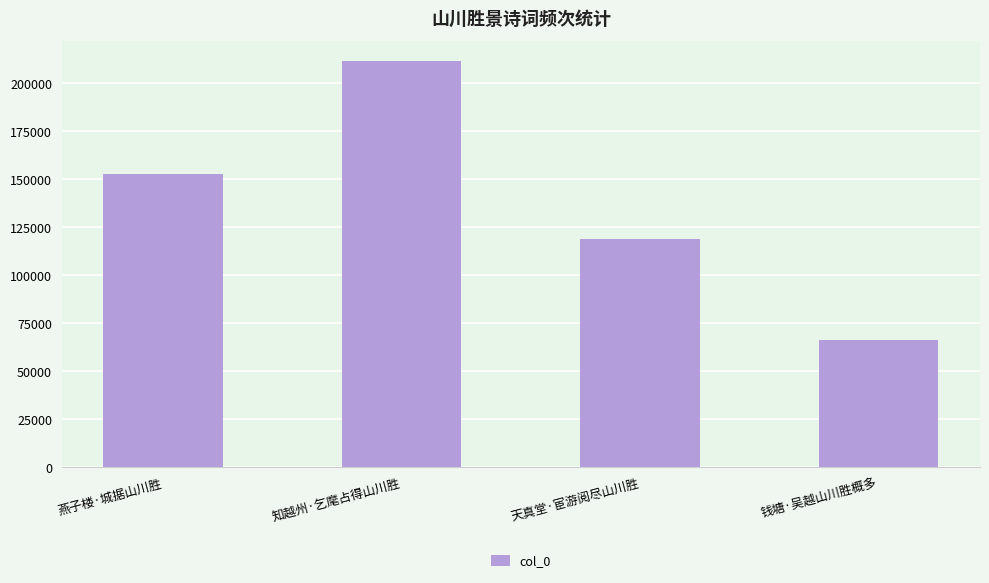

List the labels in order of value, smallest first.

钱塘·吴越山川胜概多, 天真堂·宦游阅尽山川胜, 燕子楼·城据山川胜, 知越州·乞麾占得山川胜